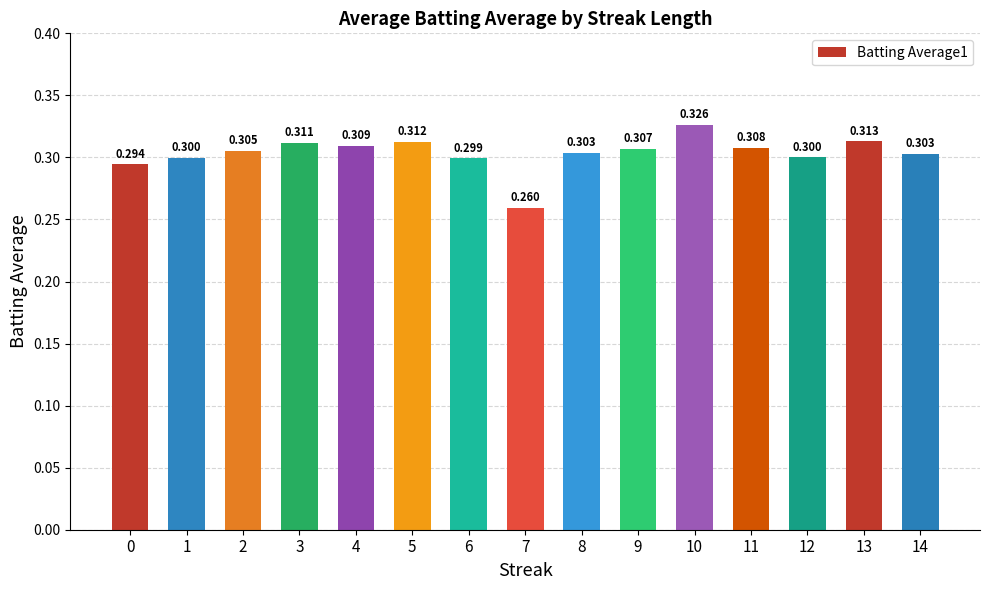

Reading left to right, list all the values displayed in this chart.

0.3	0.3	0.3	0.3	0.3	0.3	0.3	0.3	0.3	0.3	0.3	0.3	0.3	0.3	0.3